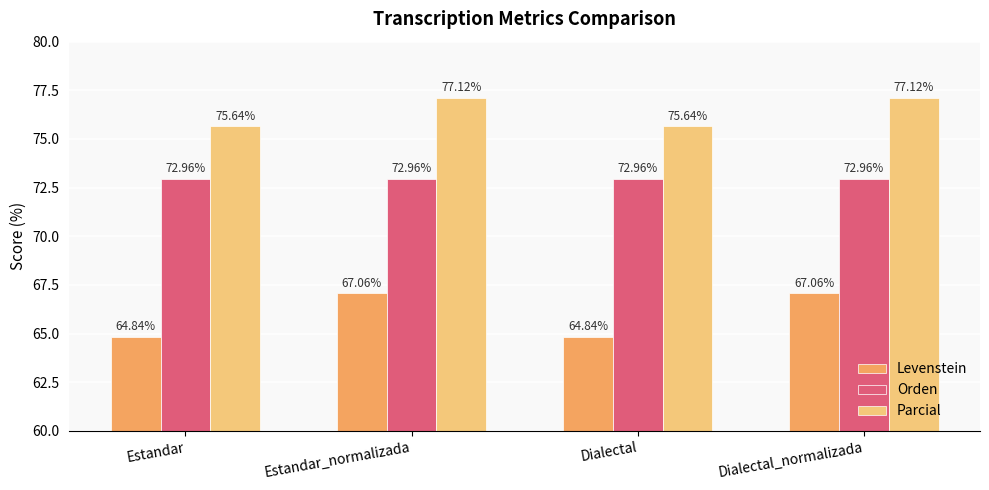

What are all the series names shown in the legend?

Levenstein, Orden, Parcial